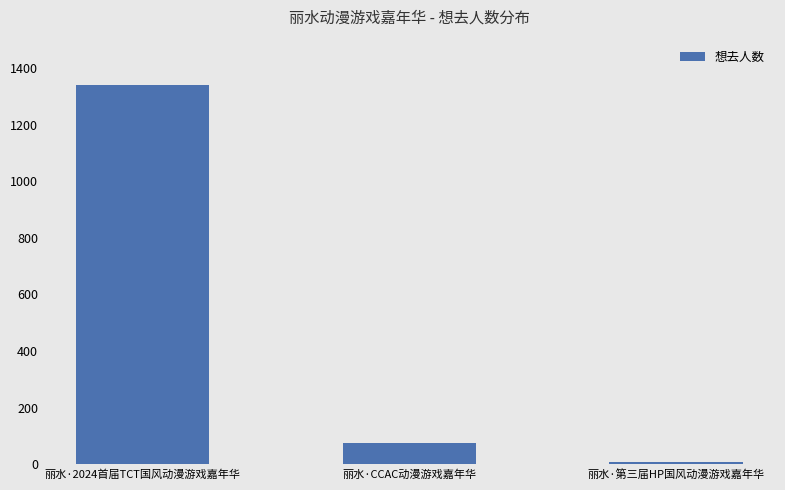

How many bars are there in total?

3